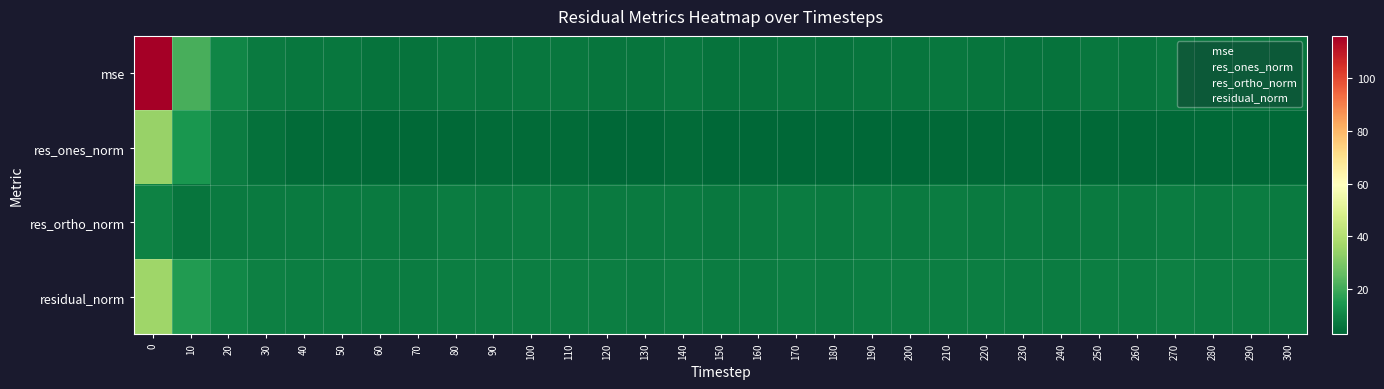

Reading left to right, list all the values displayed in this chart.

mse: 0=116.2	10=21.2	20=10.3	30=7.4	40=6.5	50=6.4	60=5.8	70=5.7	80=6.5	90=6.3	100=6.7	110=6.6	120=6.1	130=5.9	140=6.6	150=5.6	160=5.9	170=6.2	180=5.9	190=6.3	200=6.2	210=6.4	220=6.1	230=5.8	240=5.5	250=6.5	260=6.3	270=6.8	280=6.2	290=6.5	300=6.0
res_ones_norm: 0=34.5	10=14.0	20=7.7	30=5.1	40=4.1	50=3.7	60=3.3	70=3.3	80=3.3	90=3.8	100=3.8	110=3.8	120=3.0	130=2.9	140=3.8	150=3.1	160=3.1	170=3.0	180=2.8	190=3.2	200=3.1	210=3.3	220=3.4	230=3.3	240=3.3	250=3.7	260=3.5	270=3.6	280=3.4	290=3.3	300=3.5
res_ortho_norm: 0=9.4	10=6.1	20=7.3	30=7.4	40=7.4	50=7.5	60=7.2	70=7.2	80=7.8	90=7.4	100=7.7	110=7.6	120=7.7	130=7.6	140=7.6	150=7.2	160=7.4	170=7.7	180=7.5	190=7.7	200=7.6	210=7.7	220=7.4	230=7.3	240=7.1	250=7.6	260=7.5	270=7.9	280=7.5	290=7.8	300=7.3
residual_norm: 0=35.7	10=15.3	20=10.6	30=9.0	40=8.4	50=8.4	60=8.0	70=7.9	80=8.5	90=8.3	100=8.6	110=8.5	120=8.2	130=8.1	140=8.5	150=7.9	160=8.0	170=8.3	180=8.0	190=8.3	200=8.2	210=8.4	220=8.2	230=8.0	240=7.8	250=8.5	260=8.3	270=8.7	280=8.3	290=8.4	300=8.2